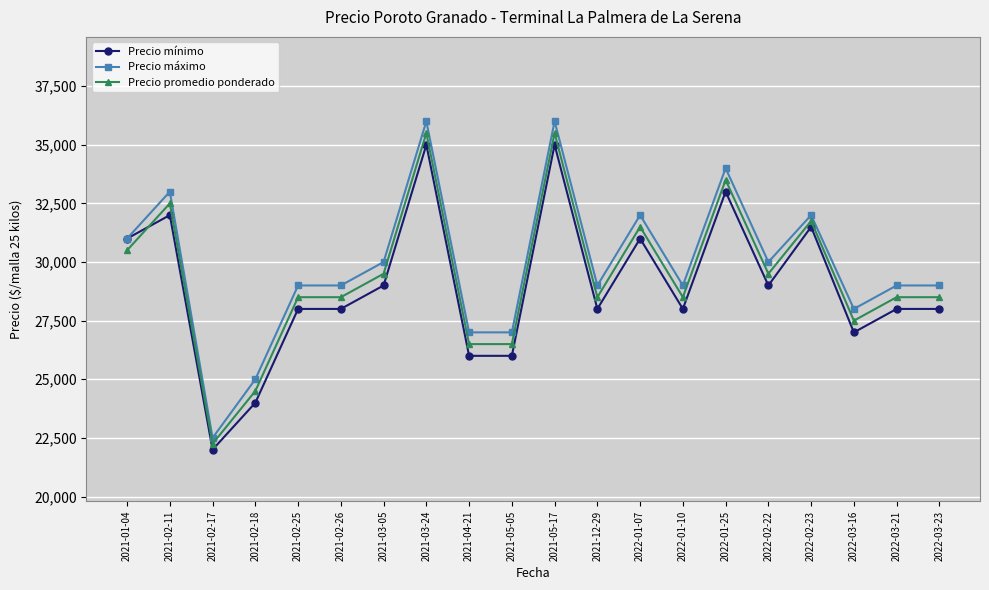

What position from the left is 2021-05-17?

11